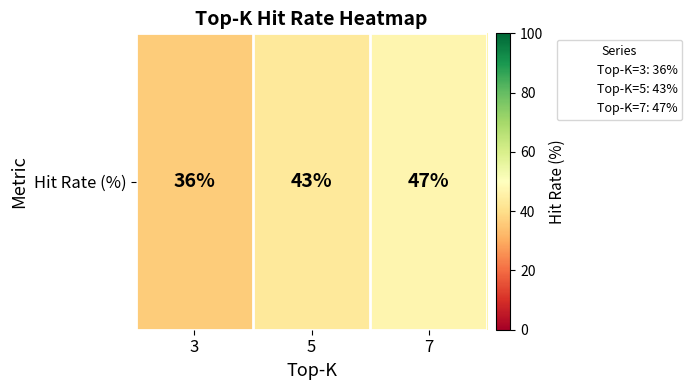

What is the maximum value shown in the chart?

47